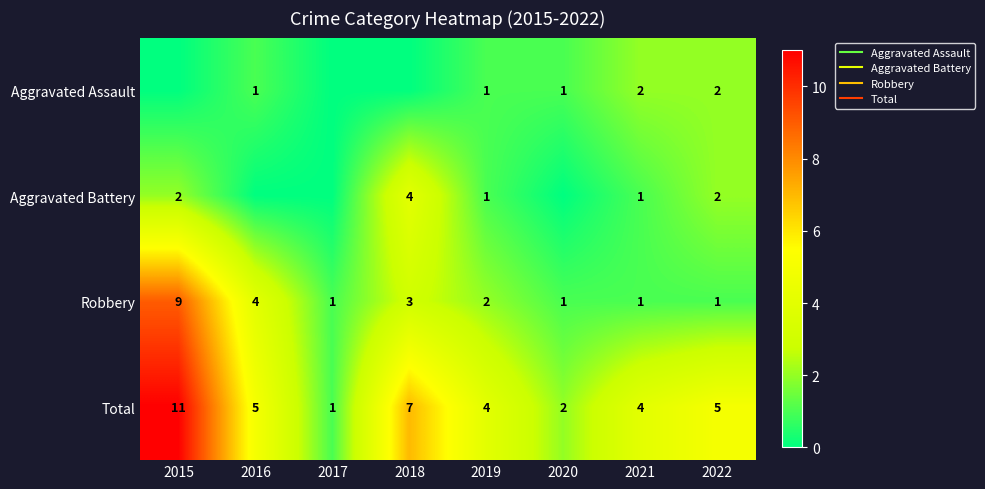

Which series has the largest range (max minus min)?

Total